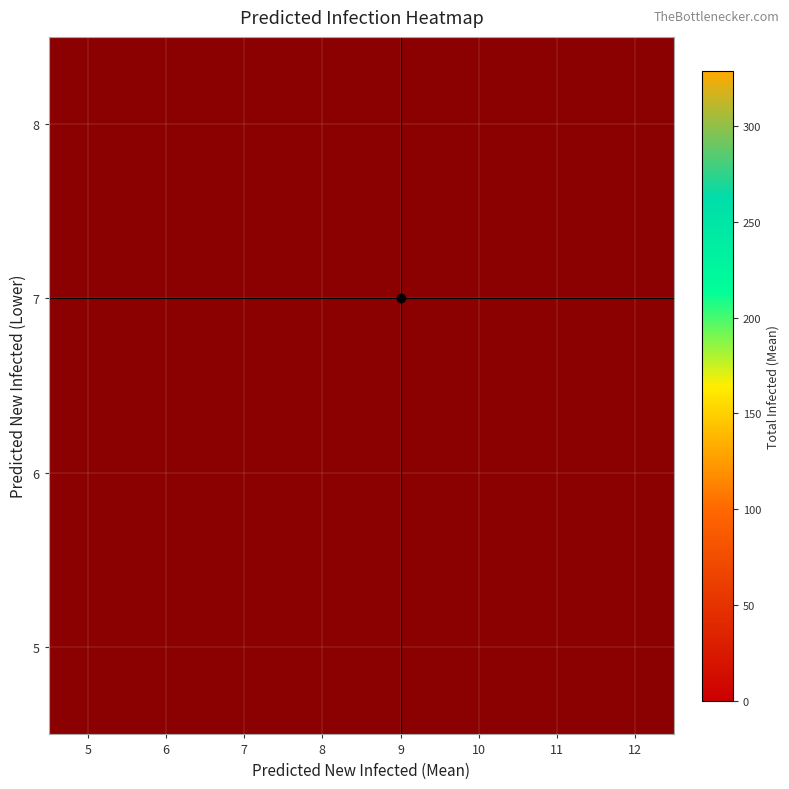

Count the number of data series in this chart.

4